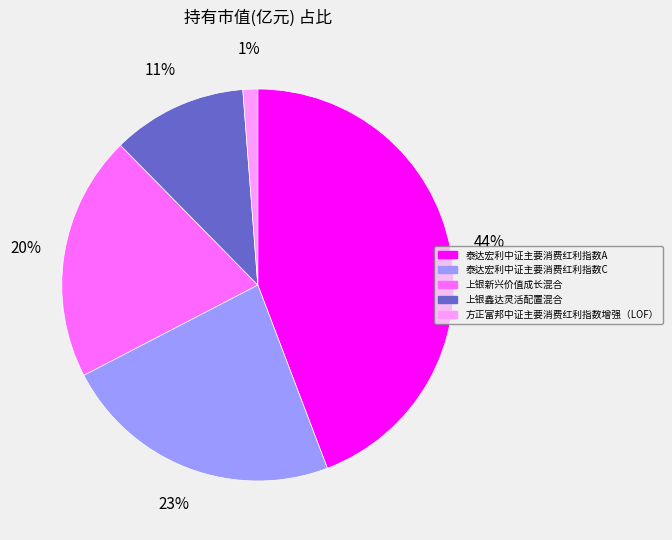

True or false: 泰达宏利中证主要消费红利指数A accounts for 44% of the total.

True